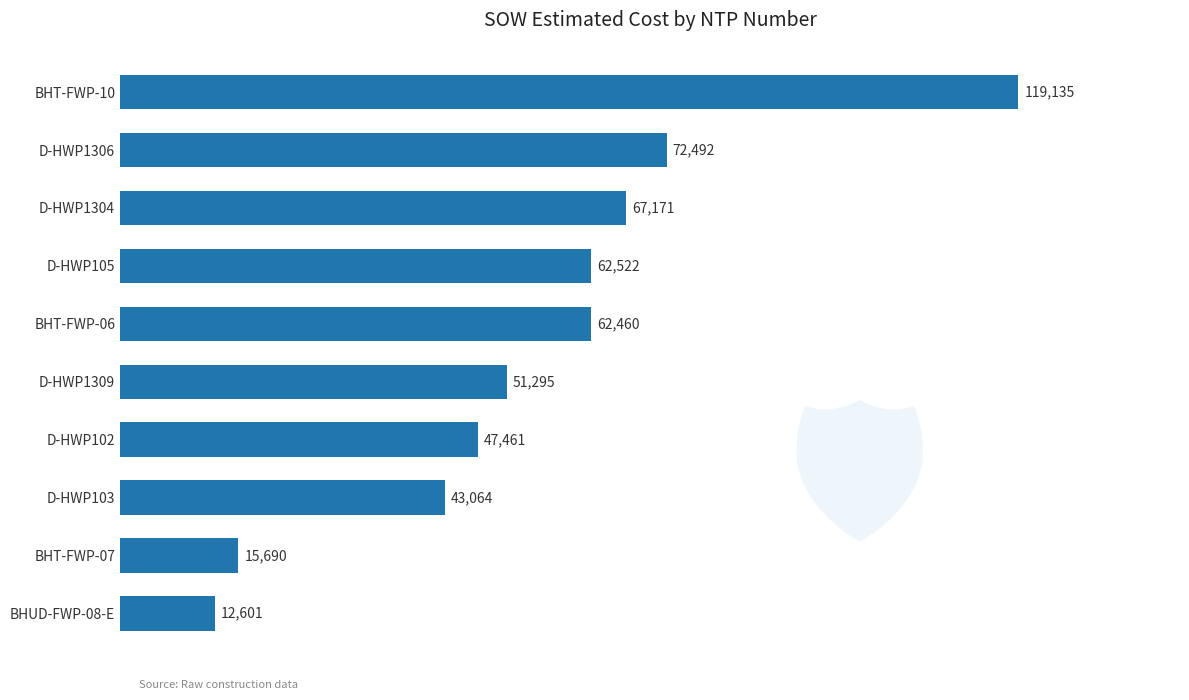

What is the sum of the values at D-HWP105 and BHT-FWP-06?

124983.0